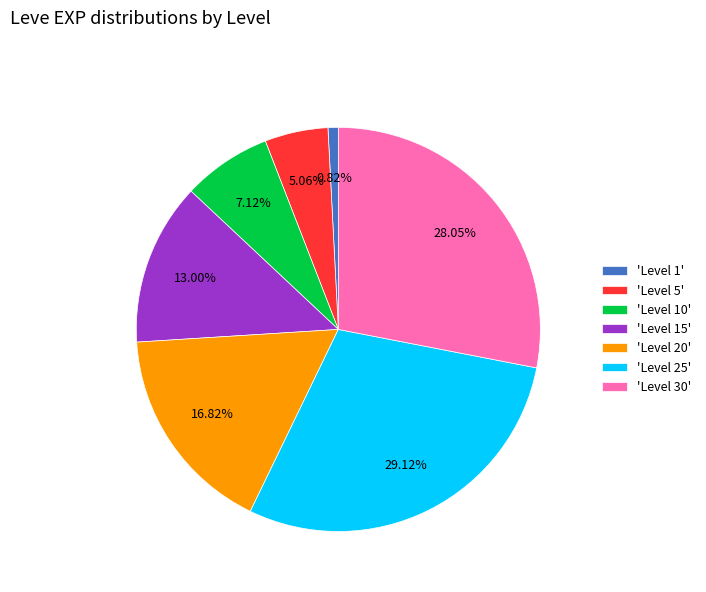

Does 'Level 15' represent more than half of the total?

No